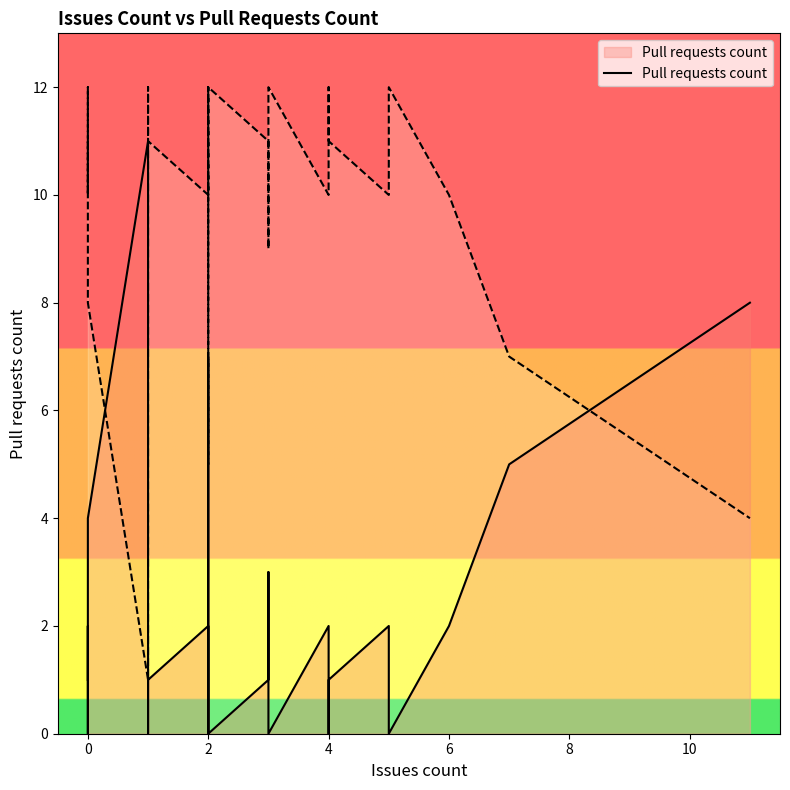

How many categories are shown in the chart?

40